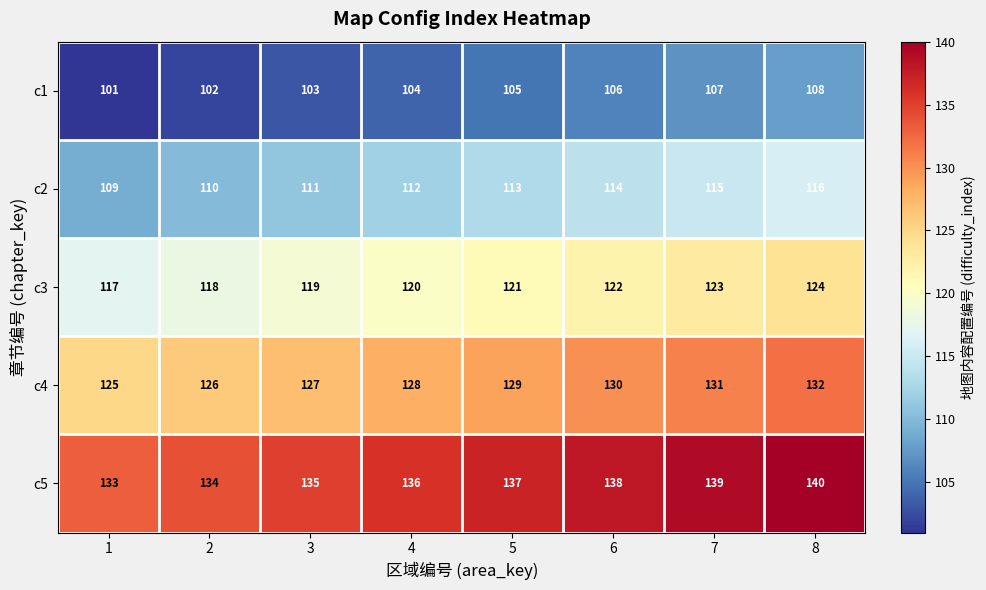

Rank the categories by c4 value from highest to lowest.

8, 7, 6, 5, 4, 3, 2, 1